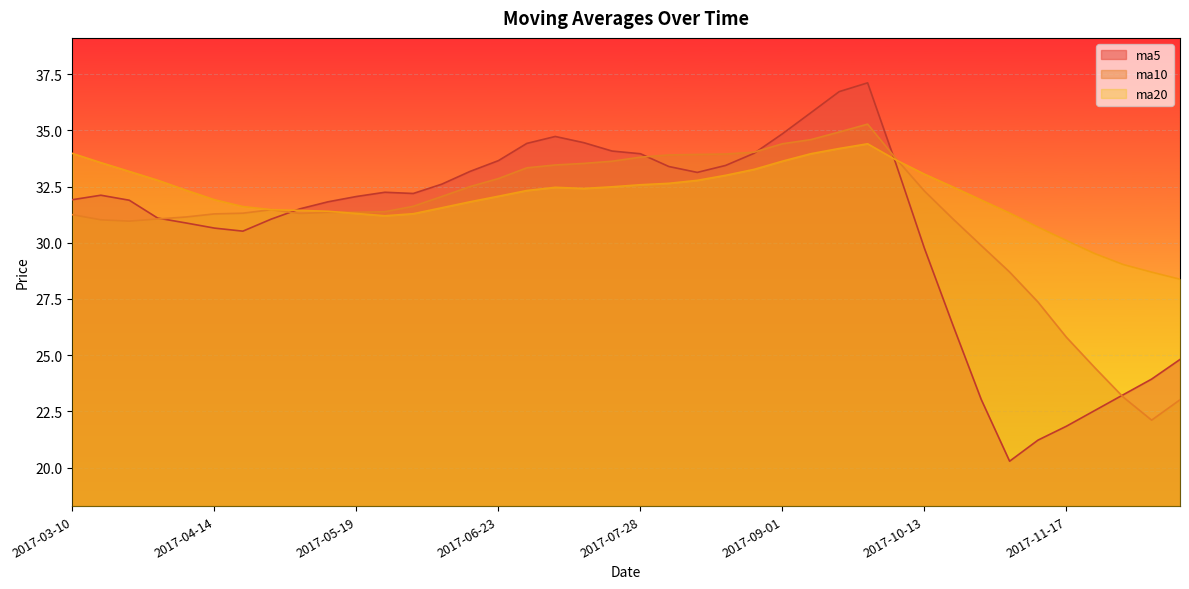

Between 2017-04-07 and 2017-06-02, which series saw the biggest shift?

ma5